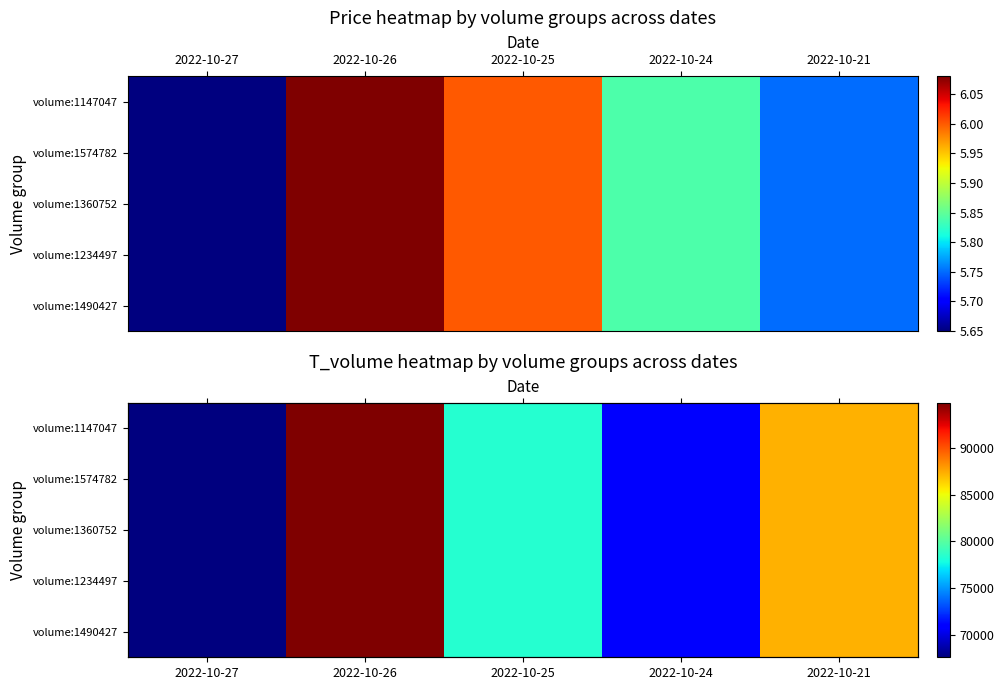

What is the minimum value for volume:1360752?

67599